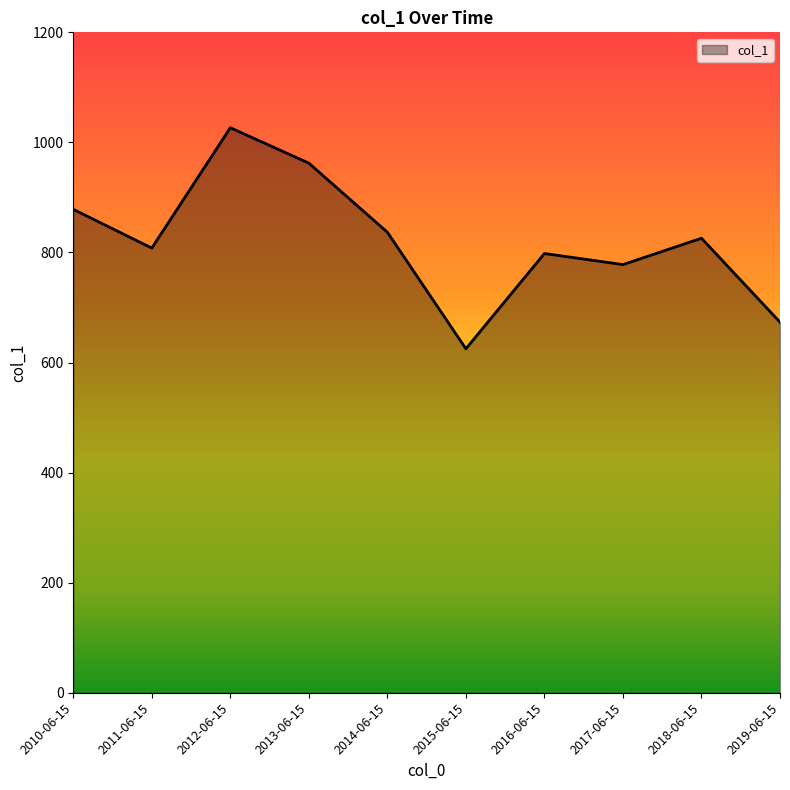

What is the difference between the maximum and minimum values?

401.6